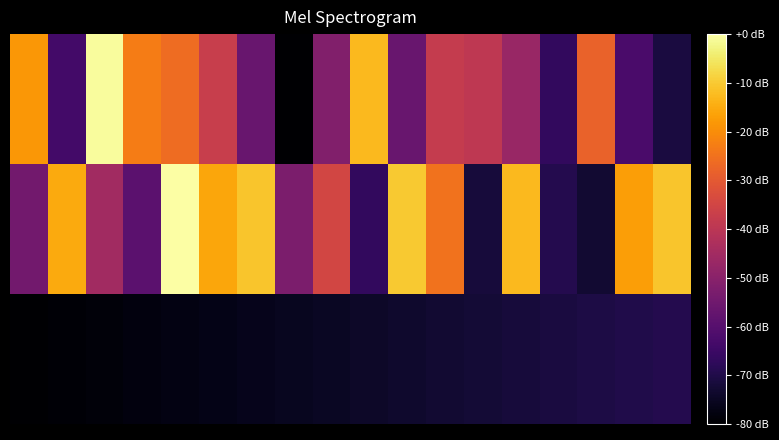

Which label corresponds to the largest value in the chart?

4